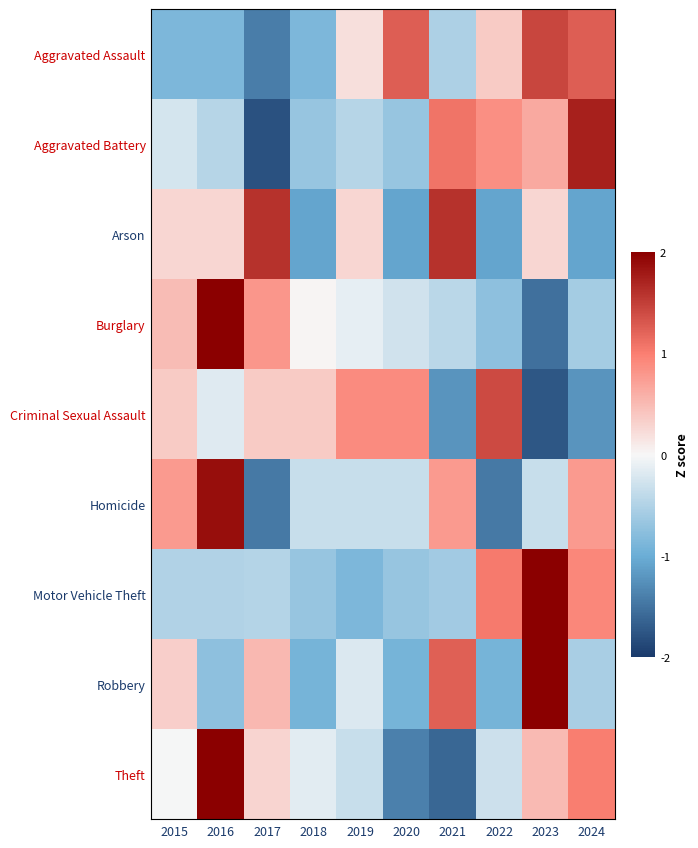

Which series changed the most between 2021 and 2022?

Arson